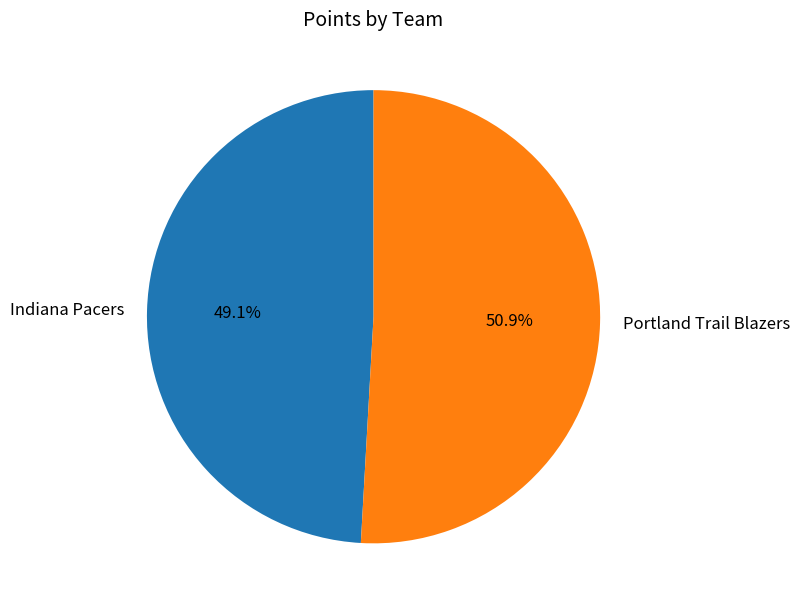

To the nearest percent, what percentage of the pie is Portland Trail Blazers?

51%